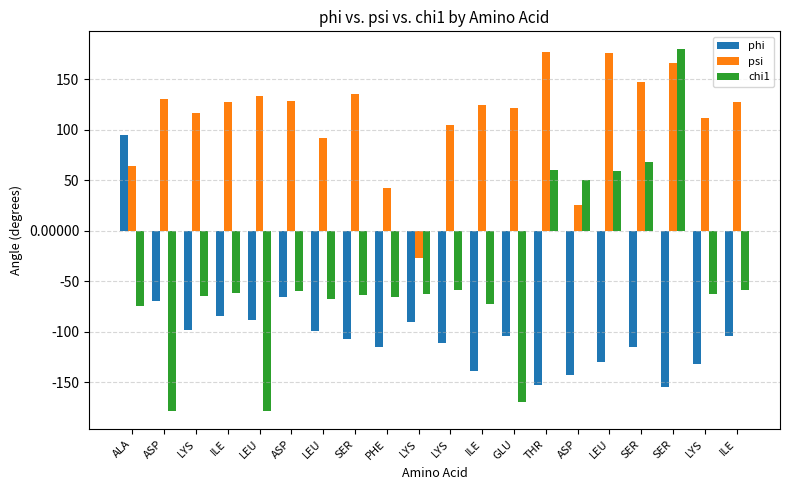

What are all the series names shown in the legend?

phi, psi, chi1